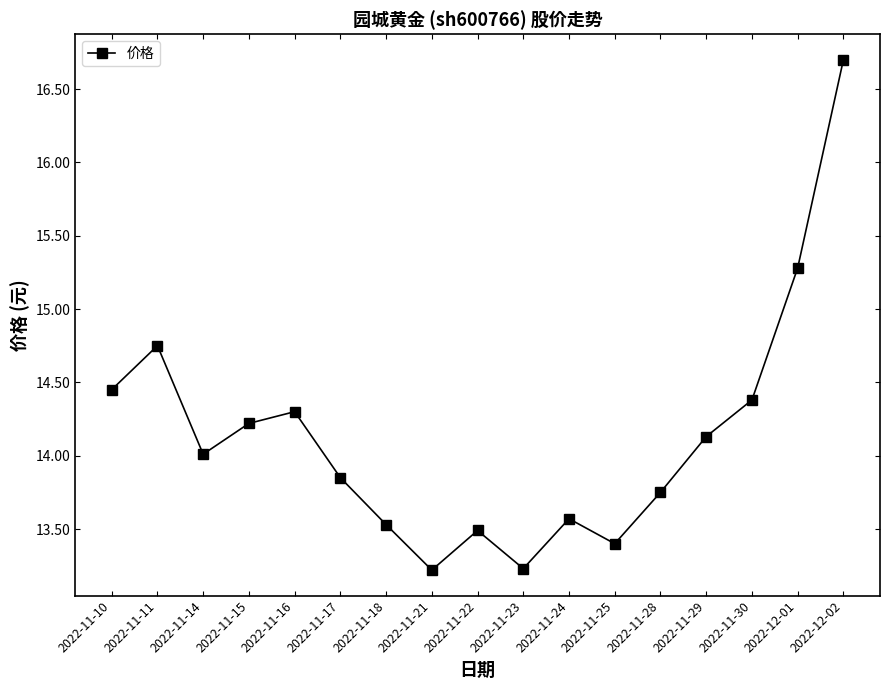

What position from the right is 2022-11-21?

10